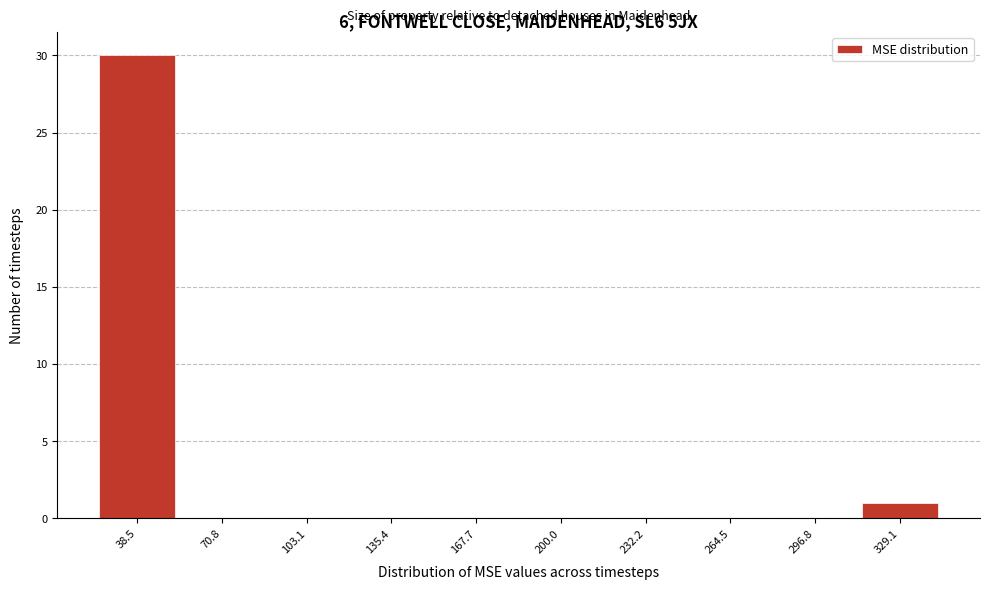

Over which range of the x-axis is the bar tallest?

20 to 55